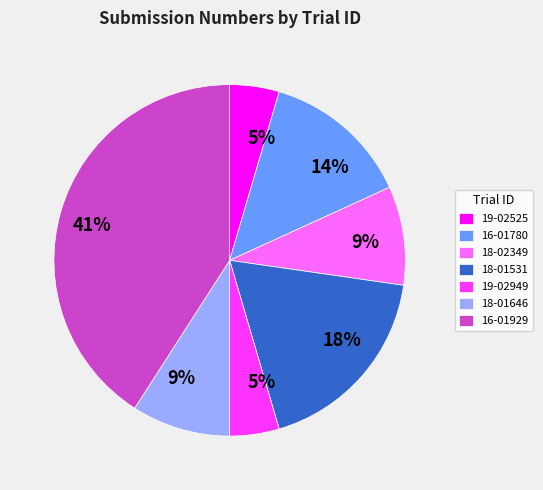

Is there any slice that represents more than half of the pie?

No